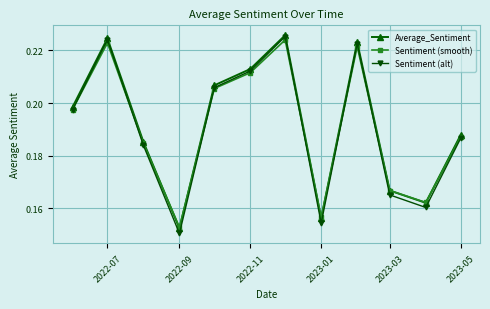

At how many categories does at least one series exceed 0?

12